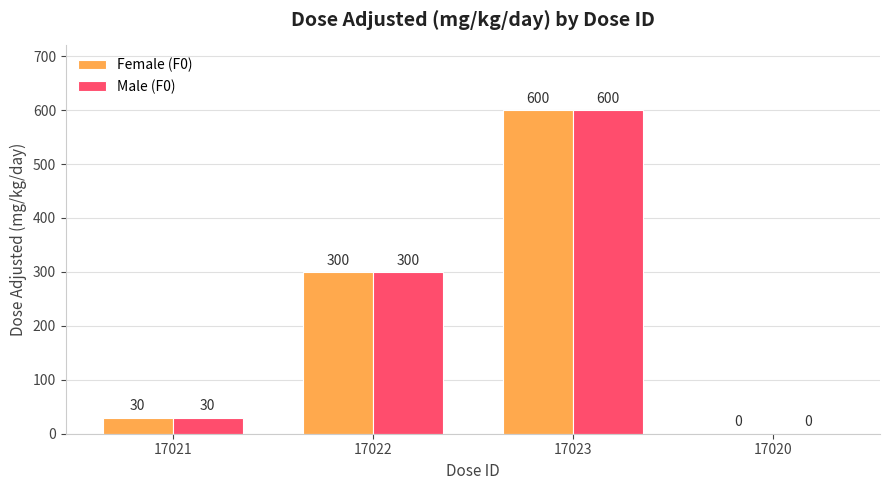

What is the greatest value displayed?

600